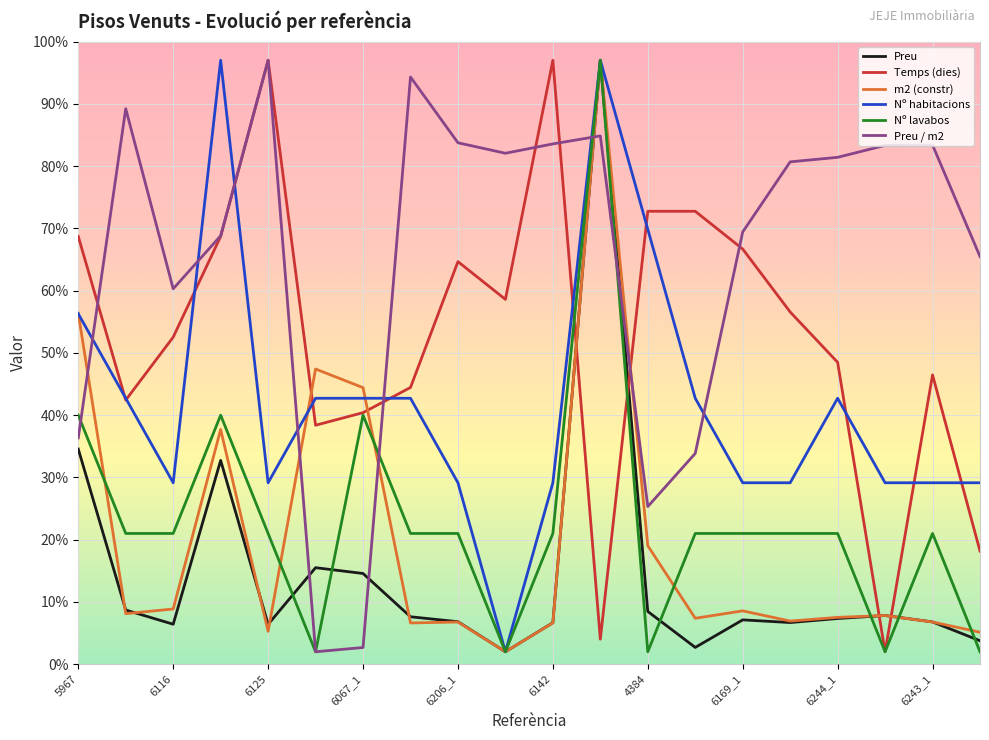

Which series ends up on top after the final intersection of m2 (constr) and Temps (dies)?

Temps (dies)